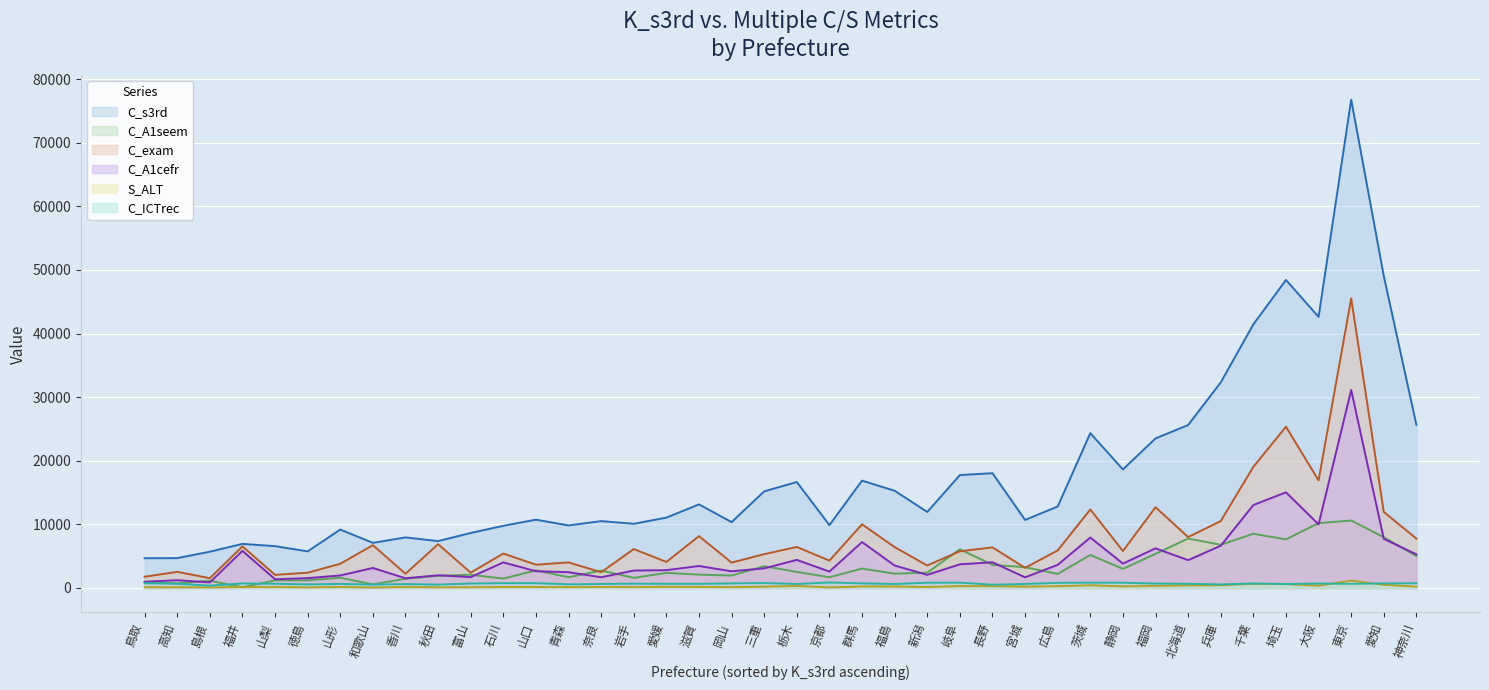

Which series has the widest spread of values?

C_s3rd